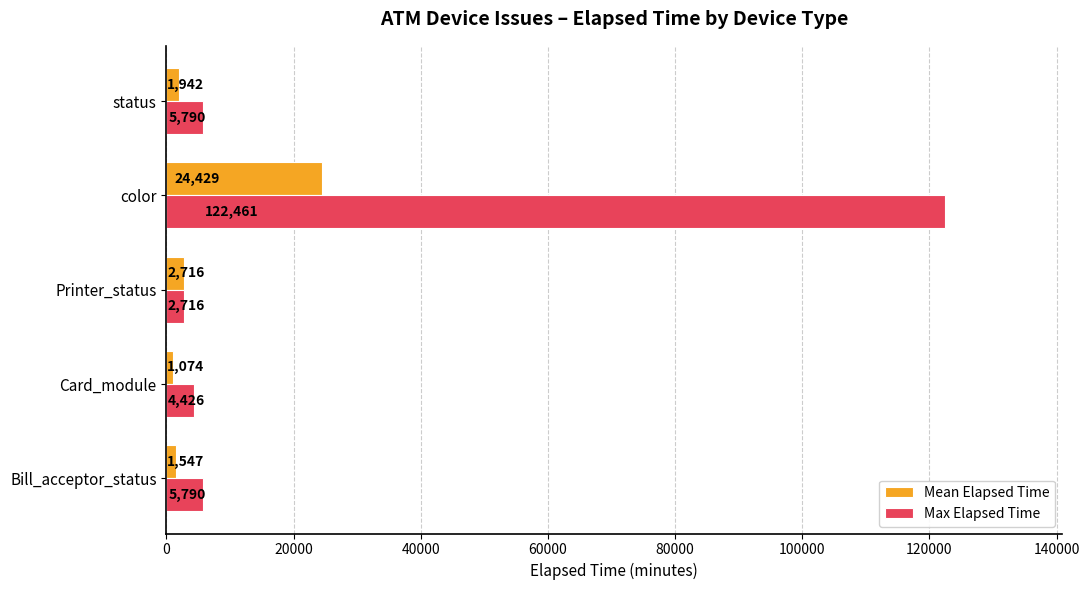

At which label is Mean Elapsed Time closest to 12751?

Printer_status